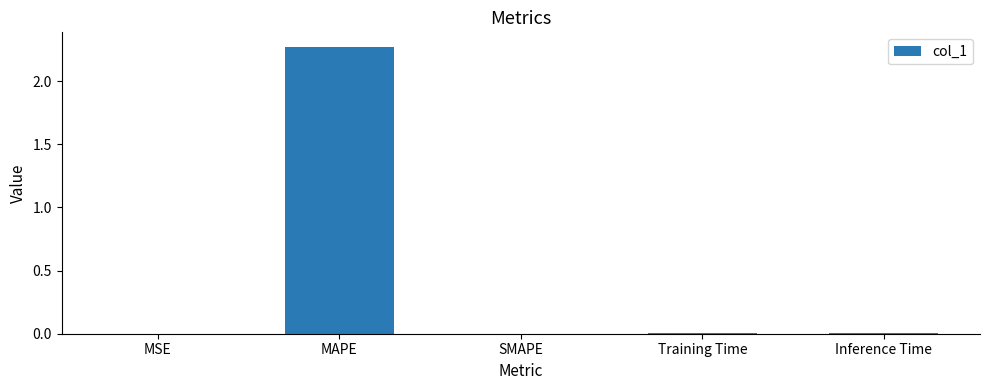

Are the bars grouped side by side (vs. stacked)?

No